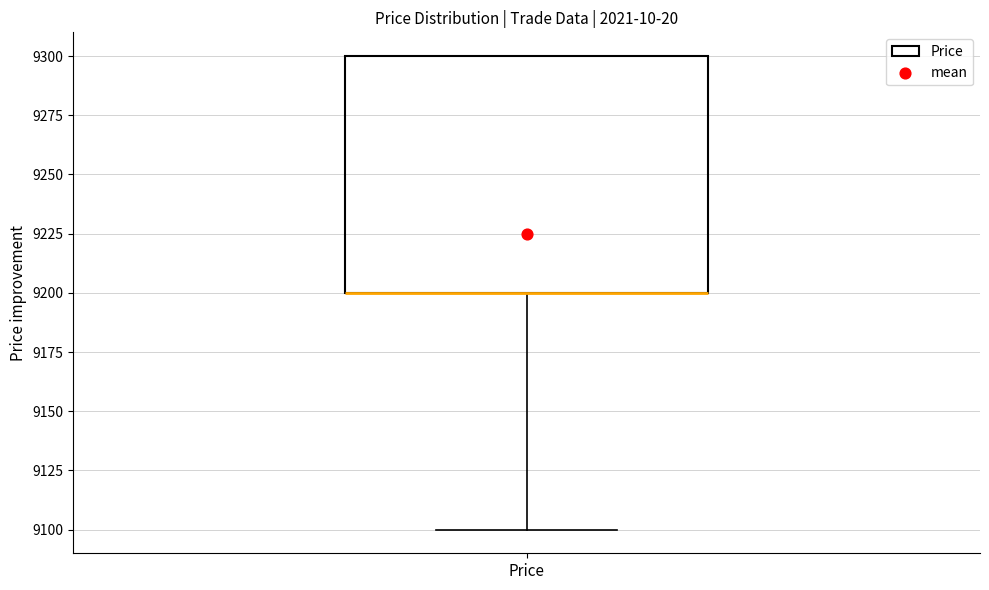

Read this box plot against the y-axis: the position of the median line, the range covered by the box, and the ends of both whiskers. The values are not printed on the chart, so give them approximately, as read against the axis.

median 9200 (drawn on the box's lower edge), box 9200 to 9300, whiskers 9100 to 9300